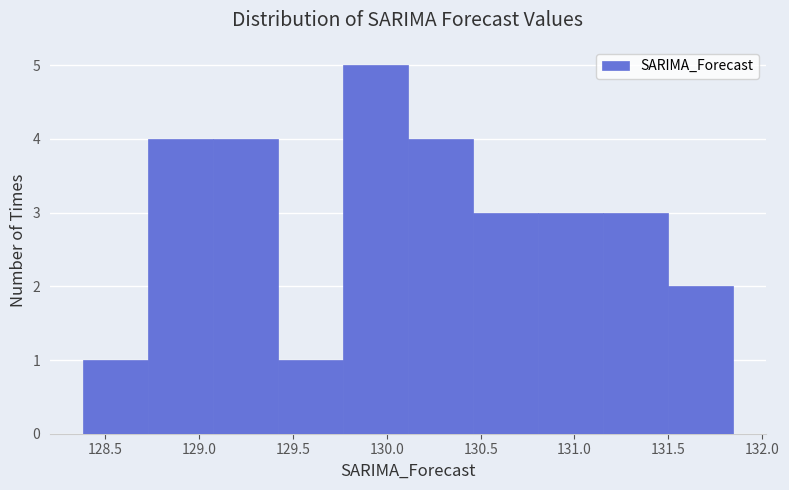

How tall is the bar that spans 131.15 to 131.50 on the x-axis? Neither the bar edges nor the heights are printed on the chart, so give them approximately, as read against the axes.

3